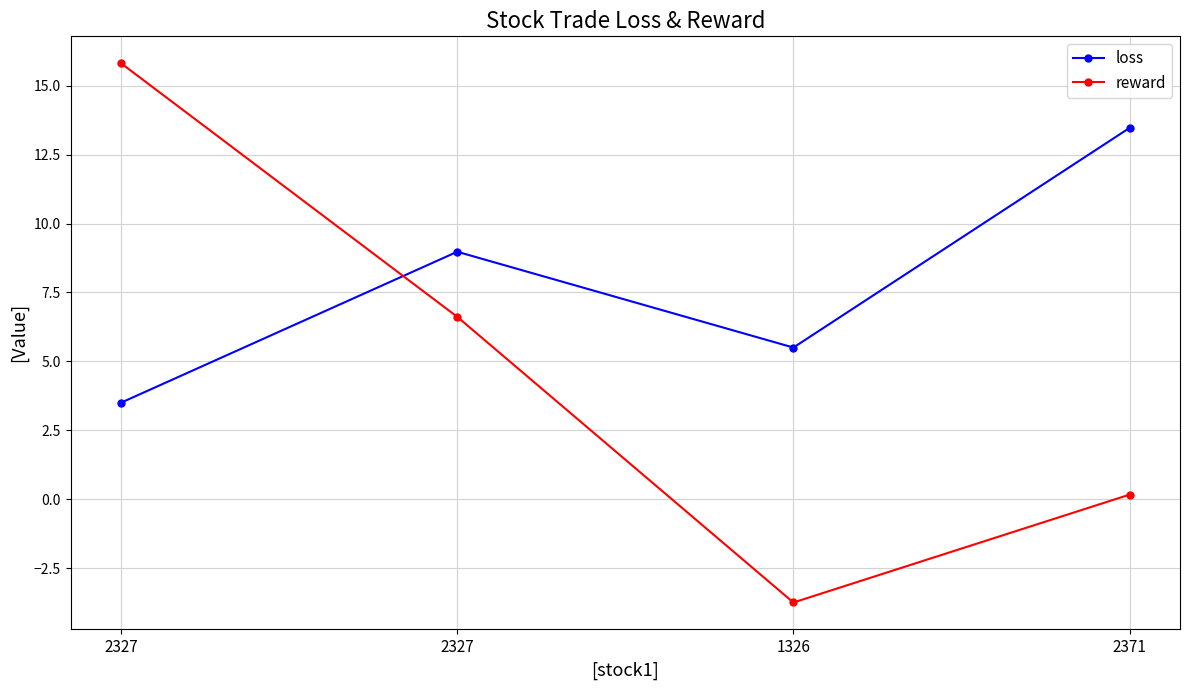

Is this an area chart (filled region under the line)?

No